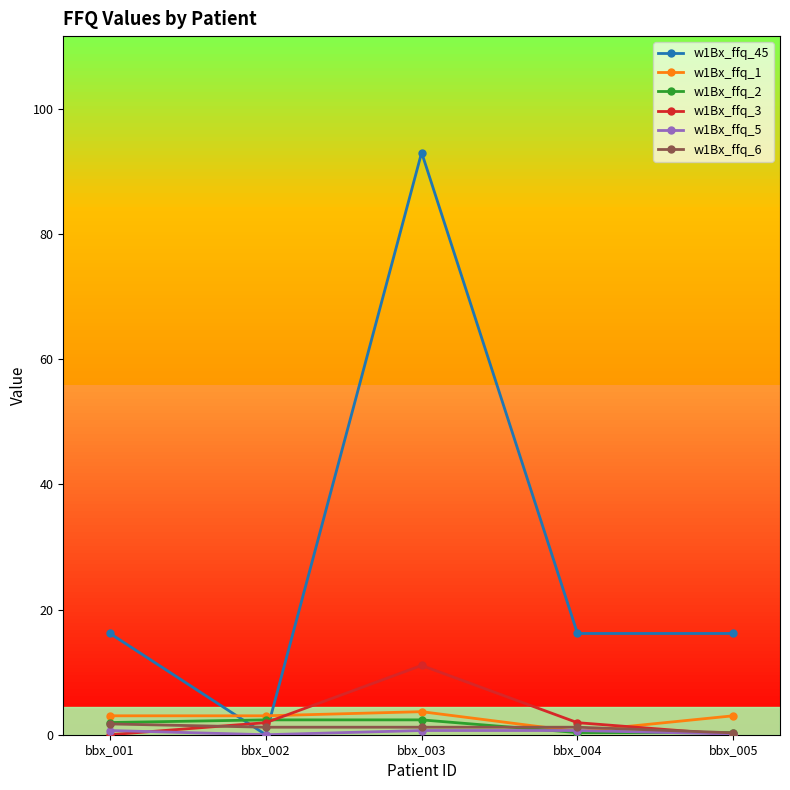

Where does the w1Bx_ffq_2 series first go above 1?

bbx_001